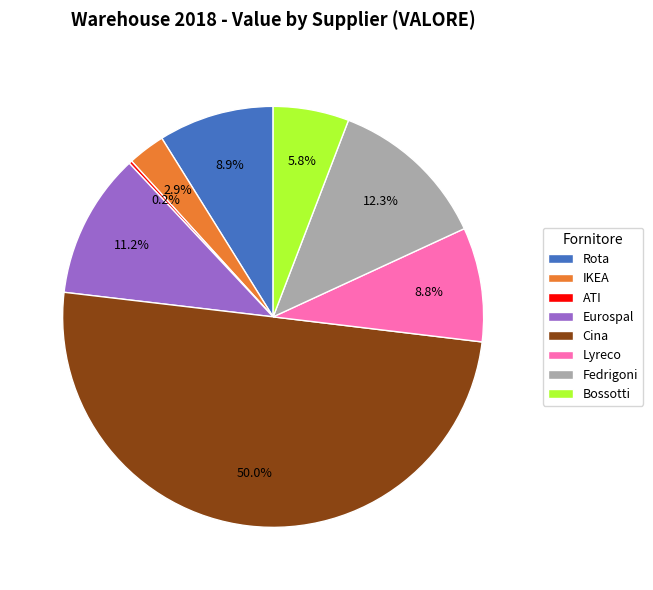

Which category has the biggest portion of the pie?

Cina